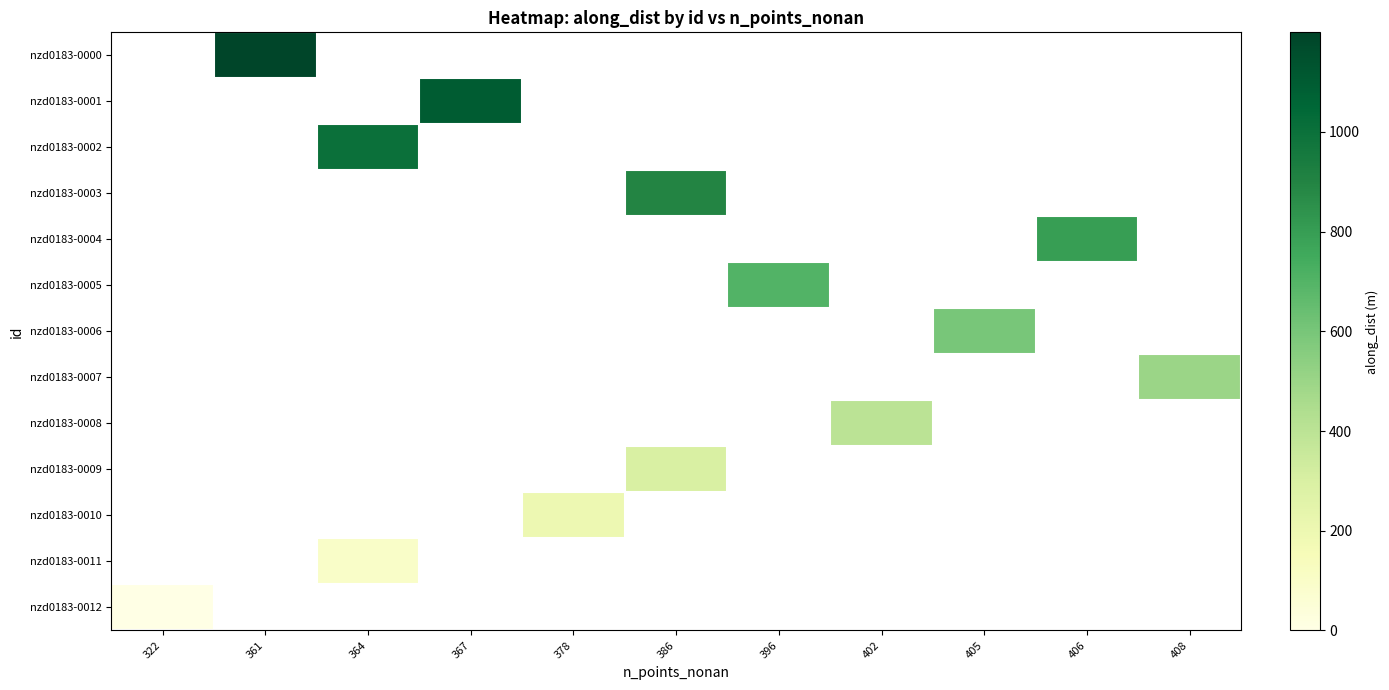

List the labels in order of nzd0183-0006 value, smallest first.

322, 361, 364, 367, 378, 386, 396, 402, 405, 406, 408